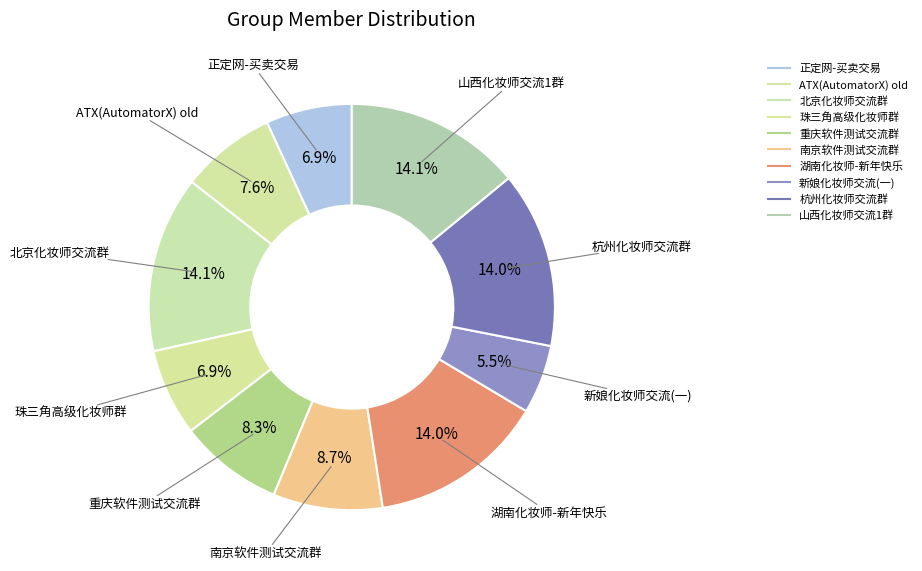

True or false: 重庆软件测试交流群 accounts for 20% of the total.

False